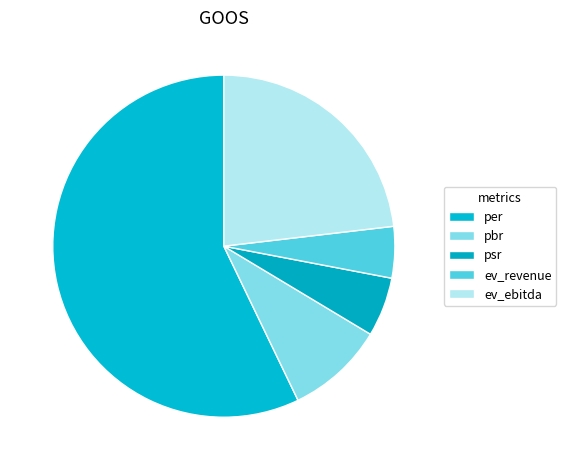

True or false: psr accounts for 6% of the total.

True